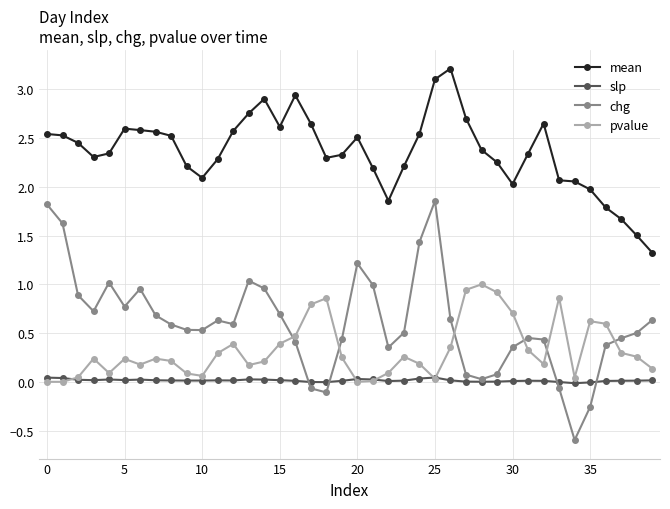

True or false: chg and mean cross at least once.

False